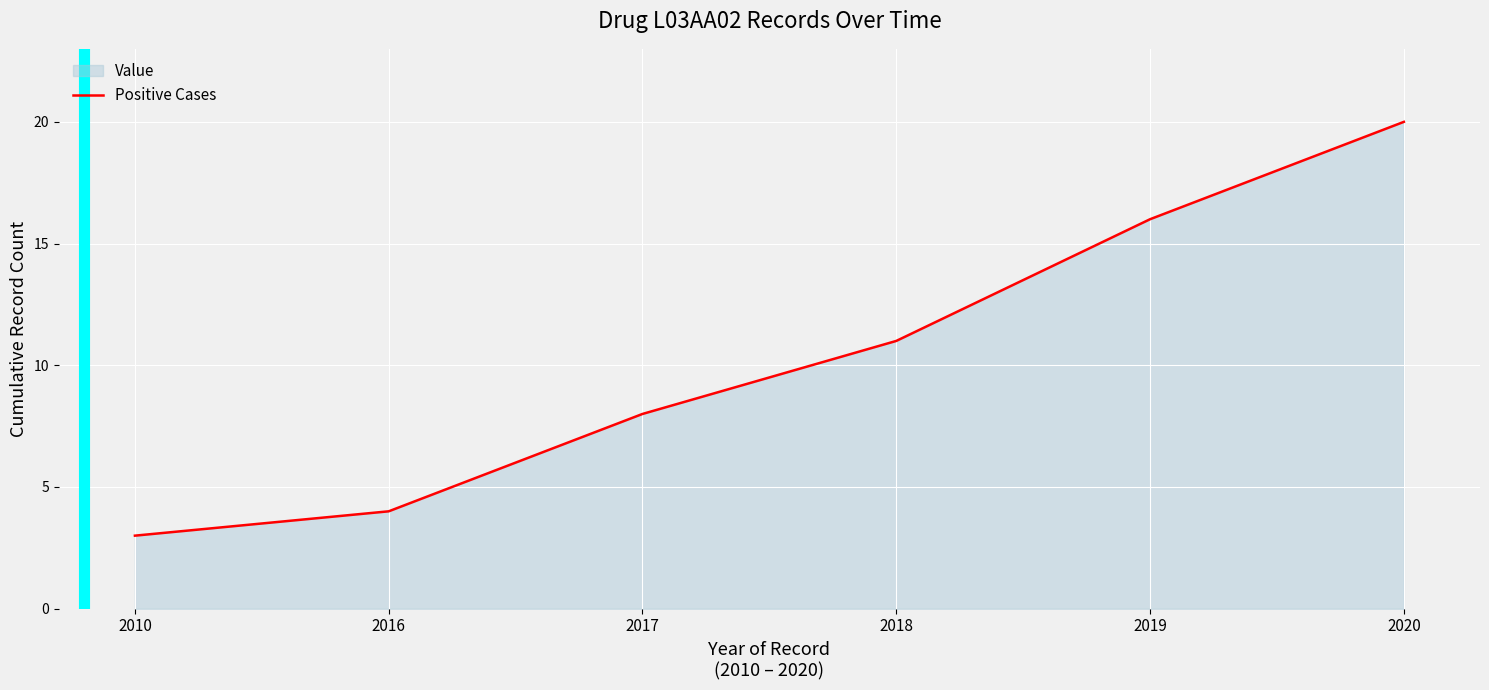

How many lines are shown in the chart?

1